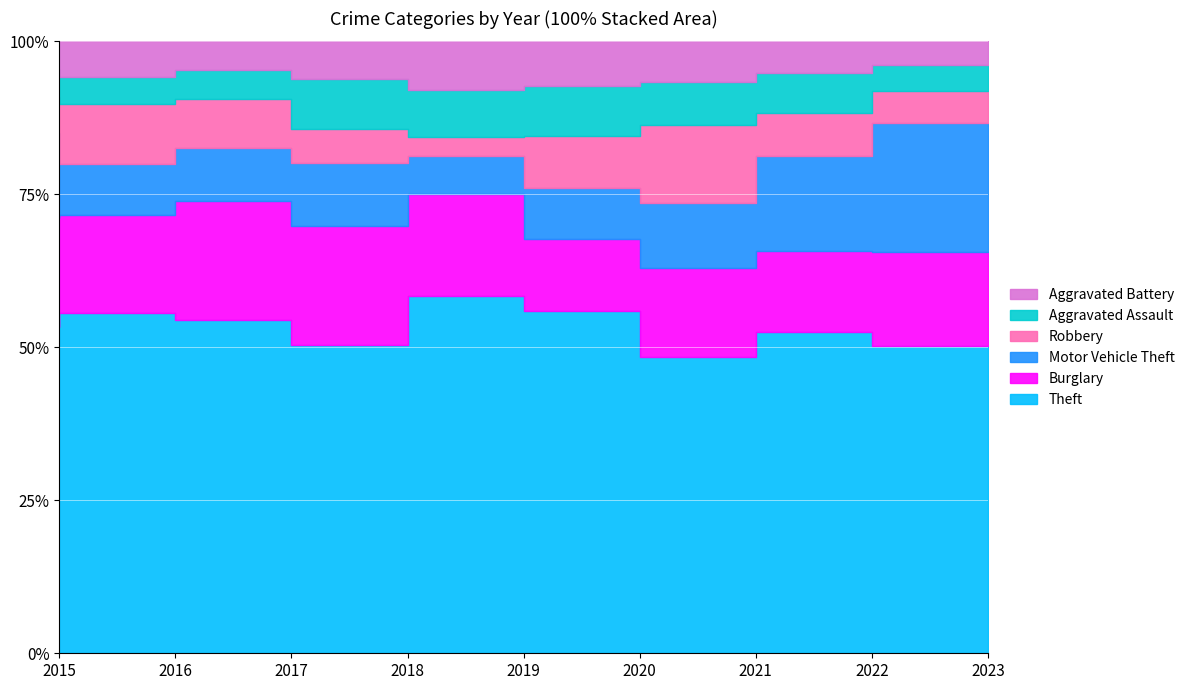

What is the sum of the Burglary values at 2019 and 2016?

205